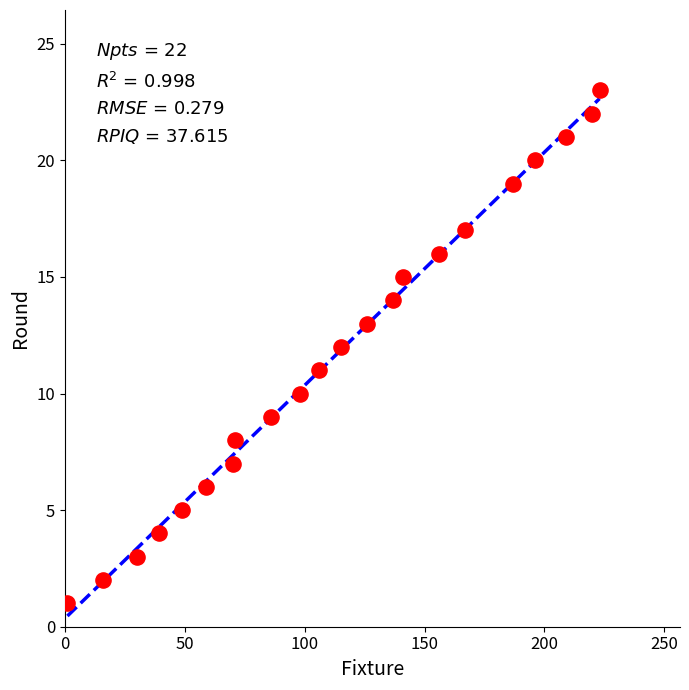

What is the range of Y values (max minus min)?

22